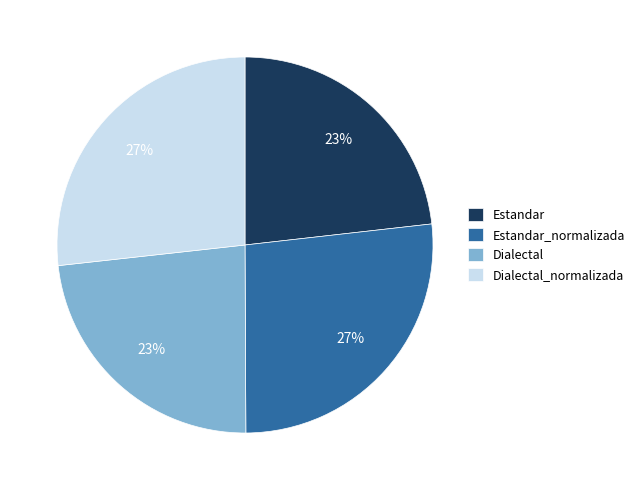

To the nearest percent, what is the difference between the largest and smallest slice percentages?

4%